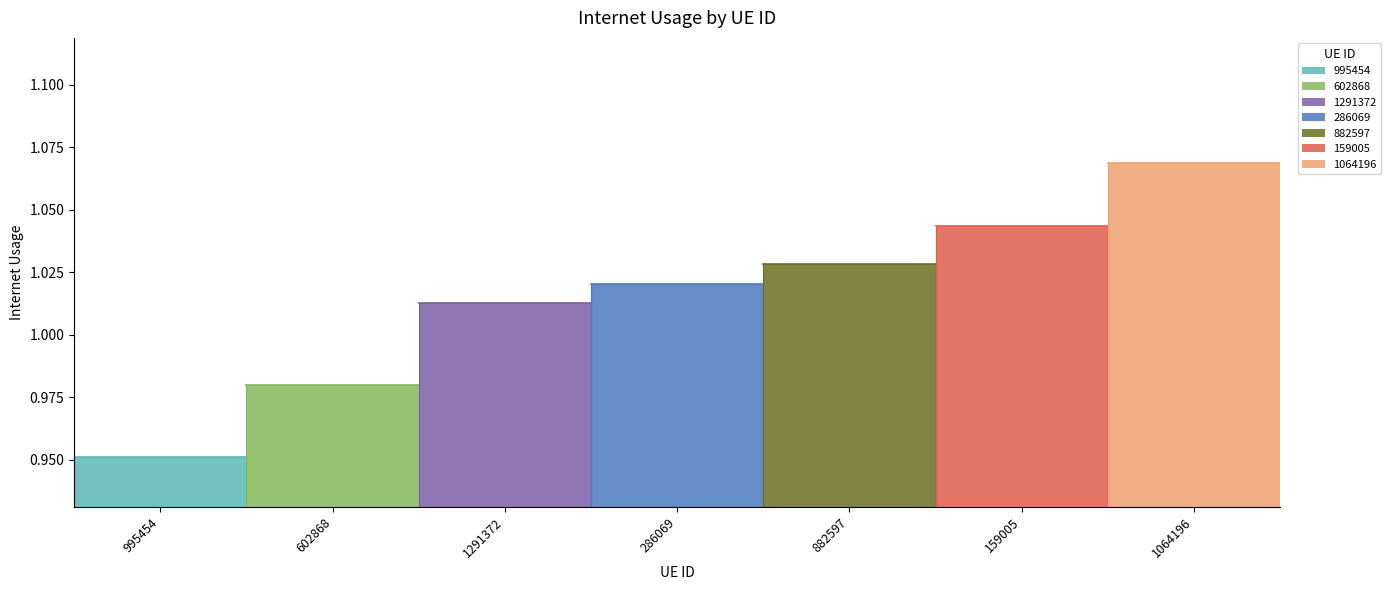

Count the values in the range 0 to 1.

2